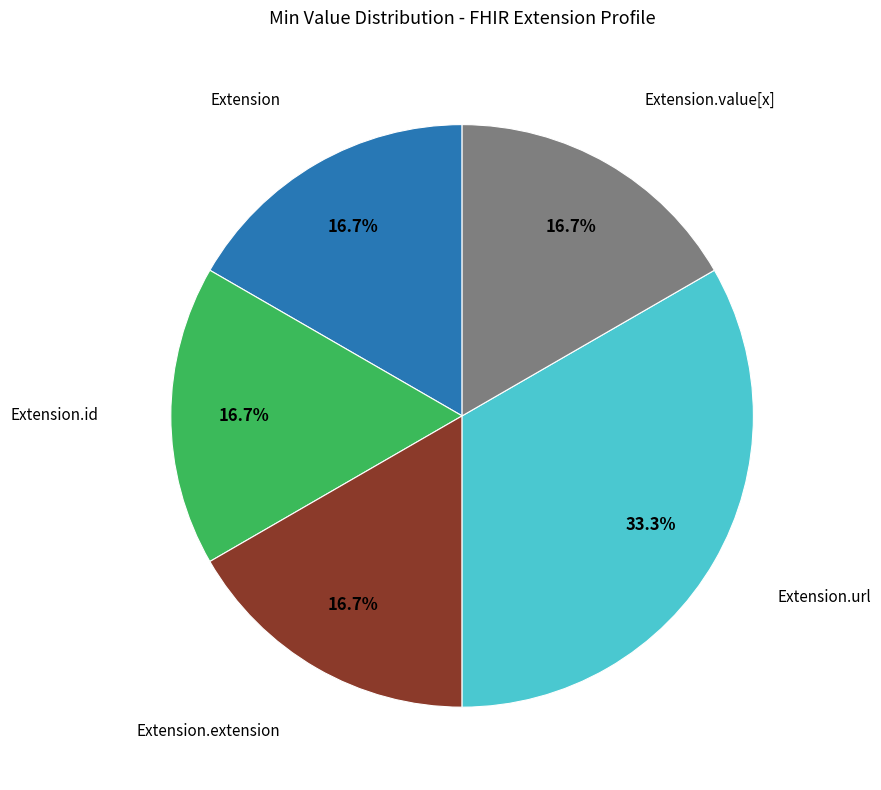

How many slices are in this pie chart?

5